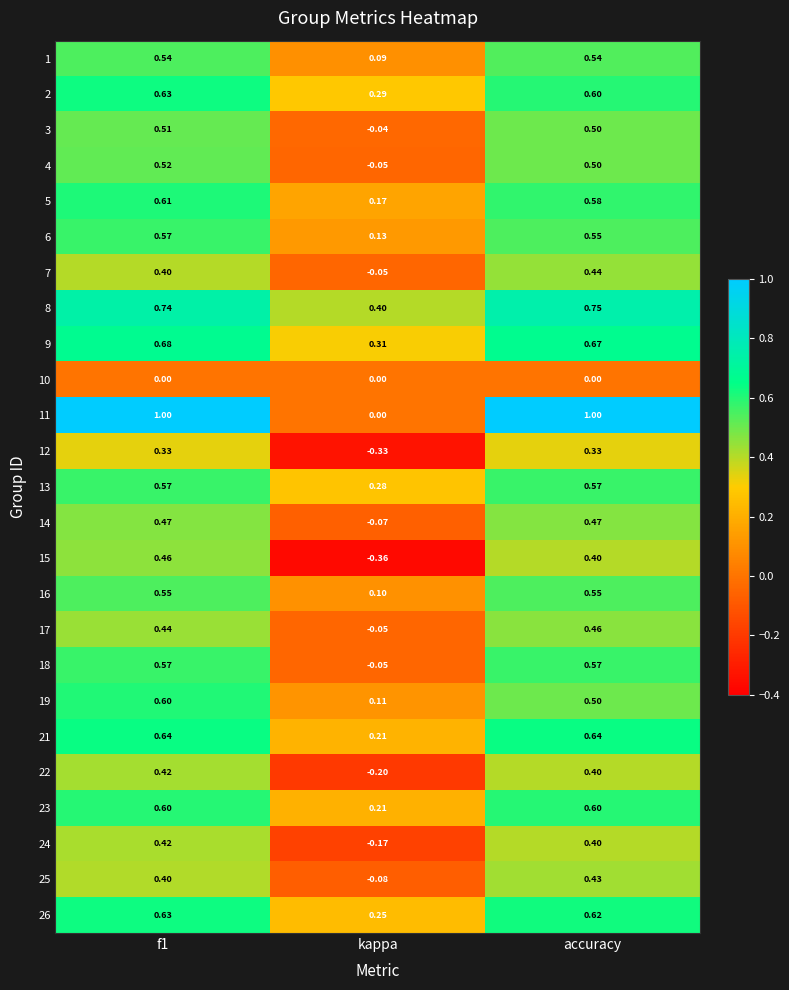

Is the value of 6 at accuracy greater than the value of 4 at kappa?

Yes